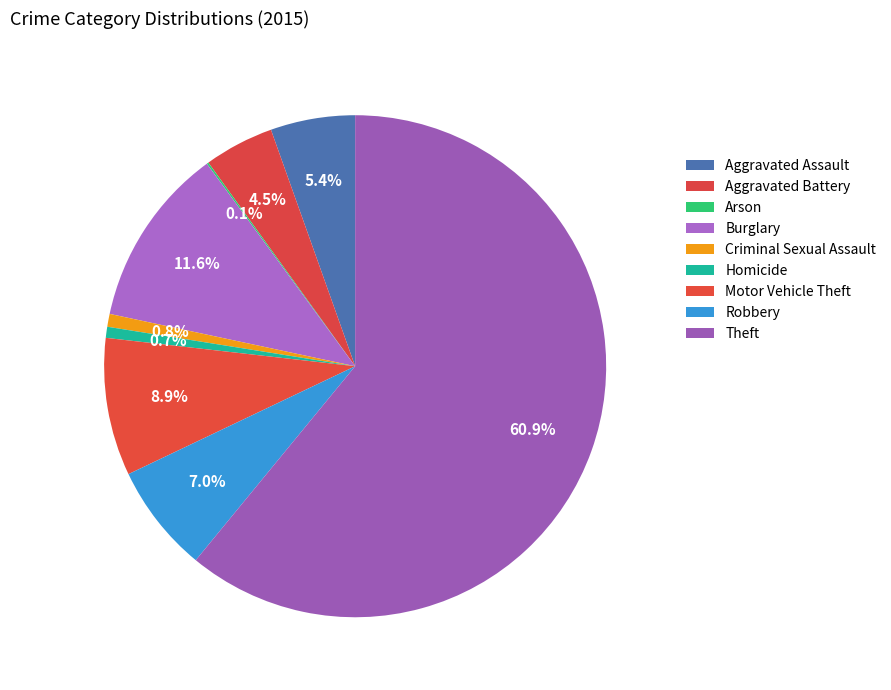

The Theft slice represents 61% of the pie. True or false?

True